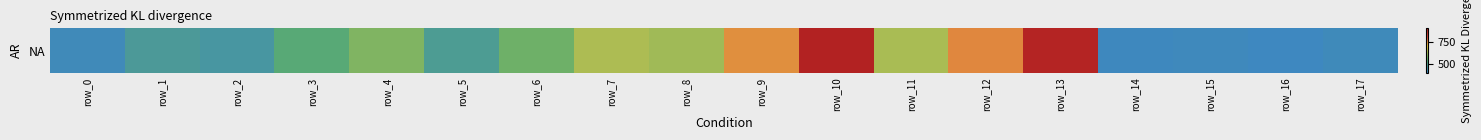

Which has a higher value, row_6 or row_15?

row_6